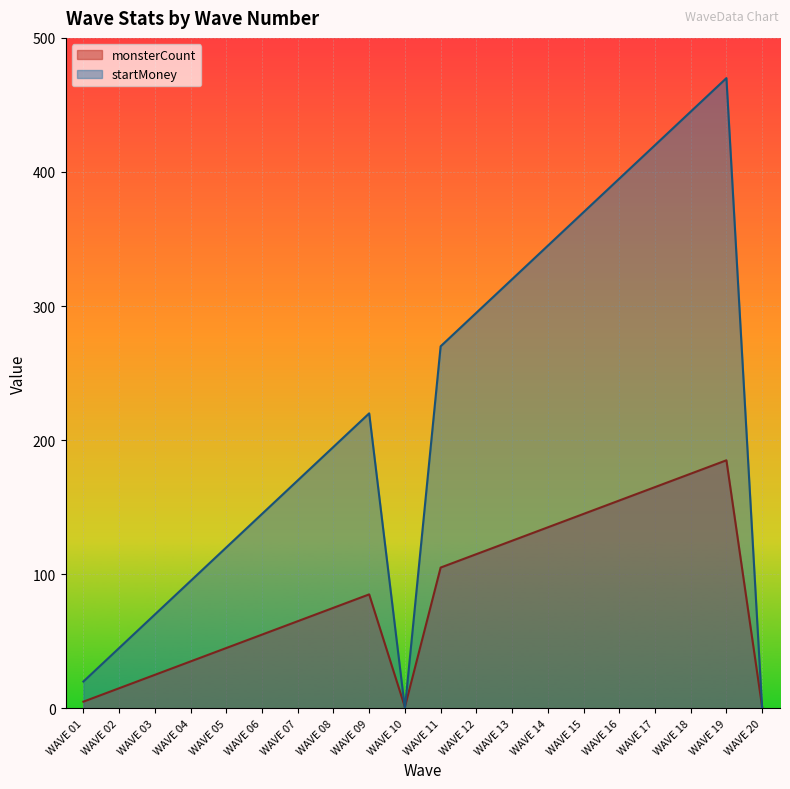

What are all the series names shown in the legend?

monsterCount, startMoney